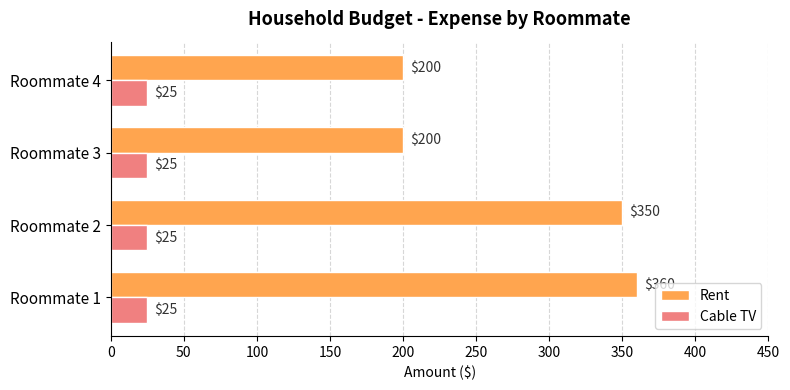

What are all the series names shown in the legend?

Rent, Cable TV